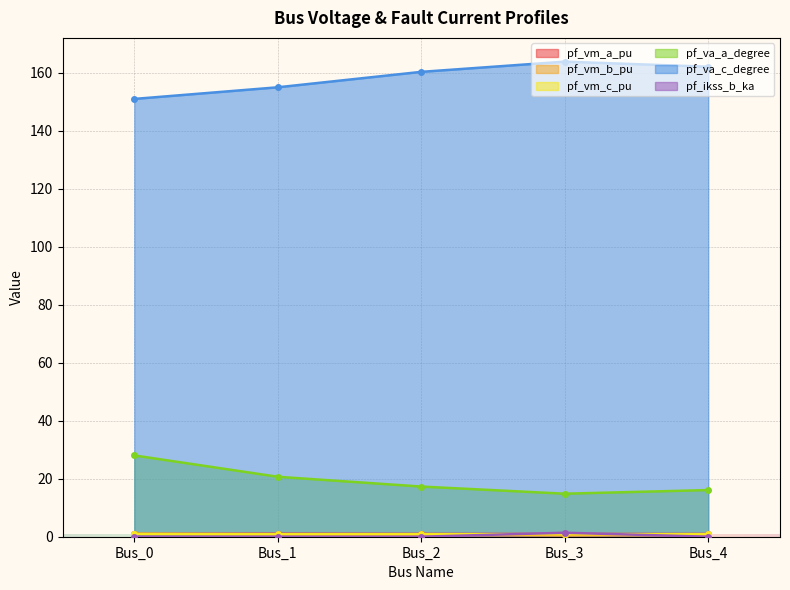

The pf_vm_c_pu series shows 1.3 at Bus_1. True or false?

False